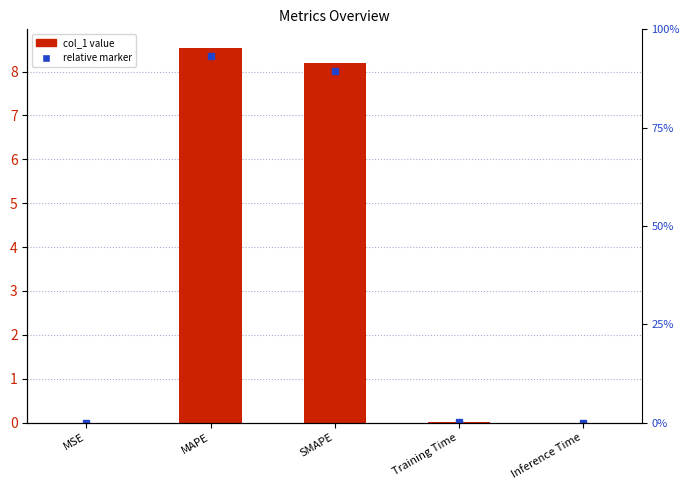

Which has a higher value, MSE or SMAPE?

SMAPE